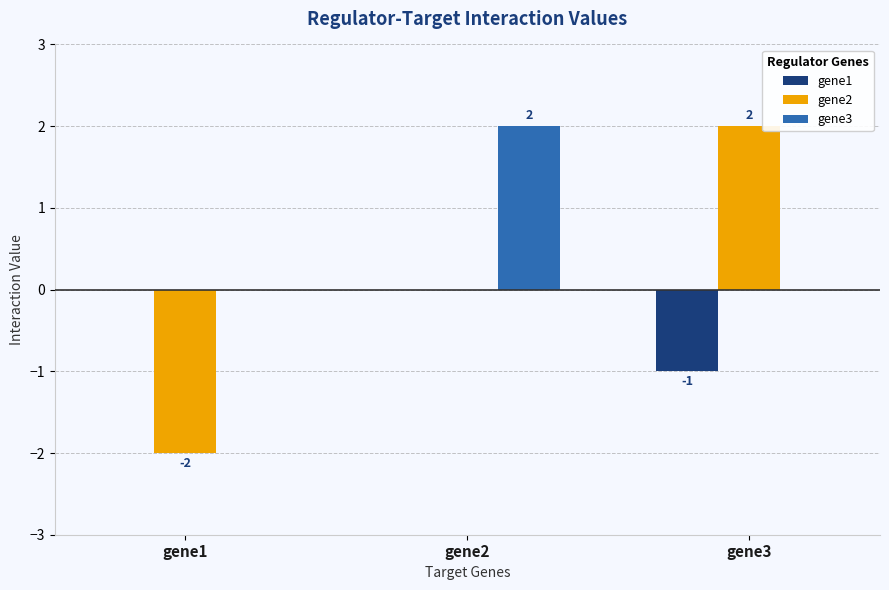

What is the difference between the gene3 values at gene2 and gene3?

2